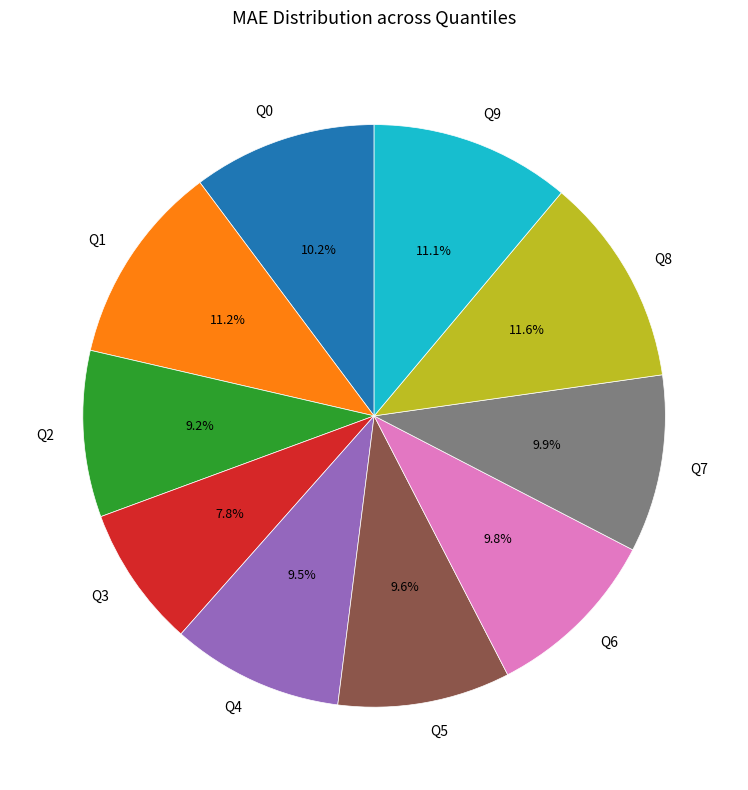

To the nearest percent, what portion does Q8 represent?

12%